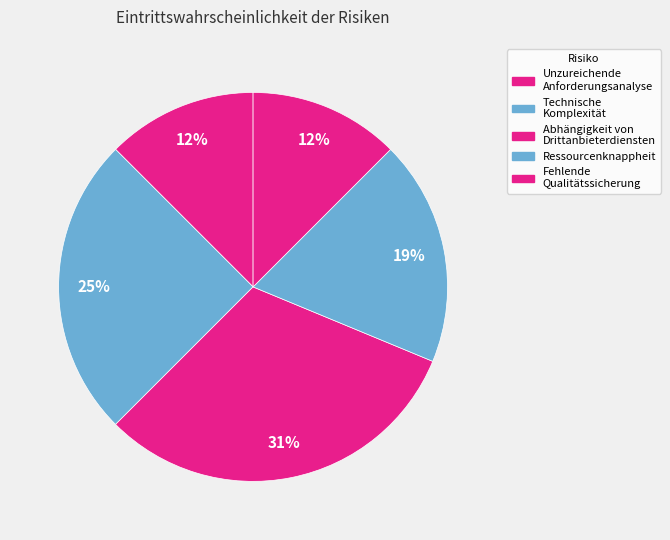

Rank the categories by value from lowest to highest.

Unzureichende Anforderungsanalyse, Fehlende Qualitätssicherung, Ressourcenknappheit, Technische Komplexität, Abhängigkeit von Drittanbieterdiensten